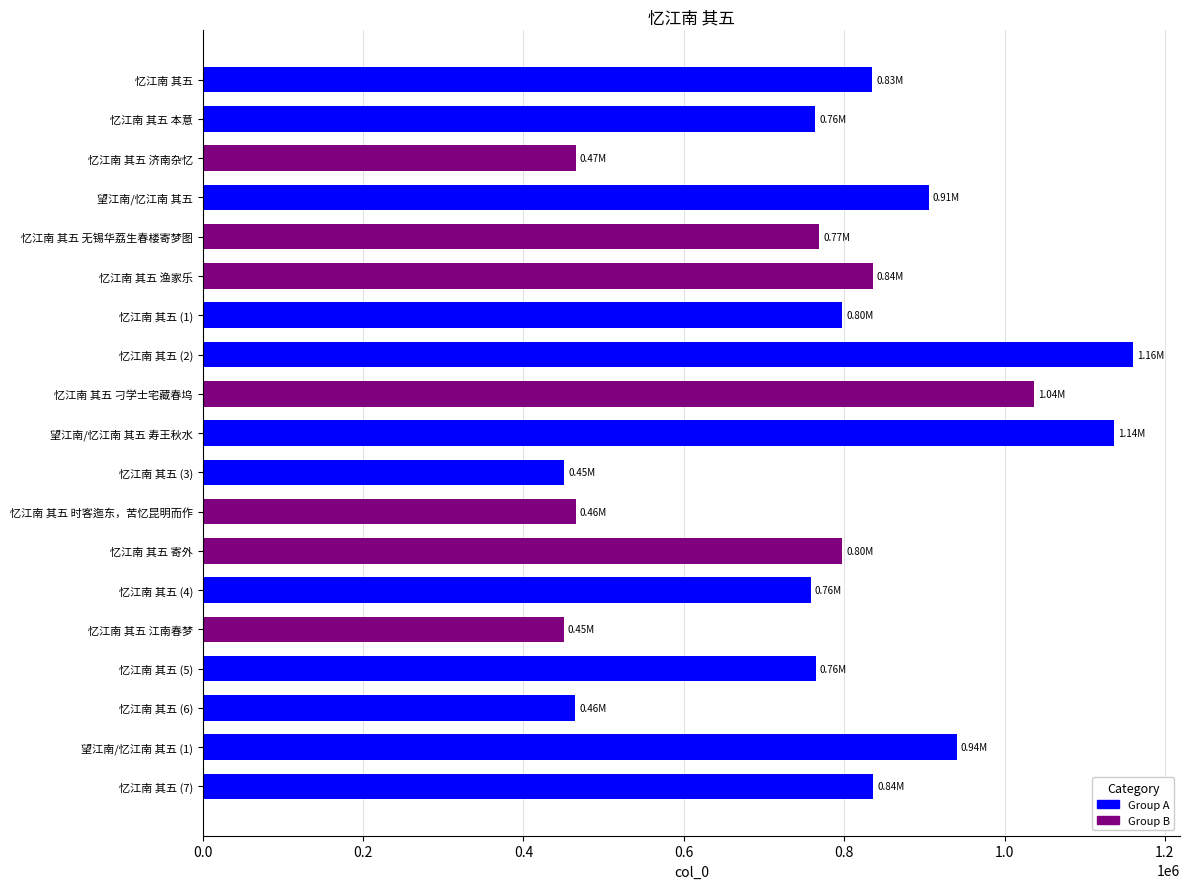

How many series are shown in this chart?

1